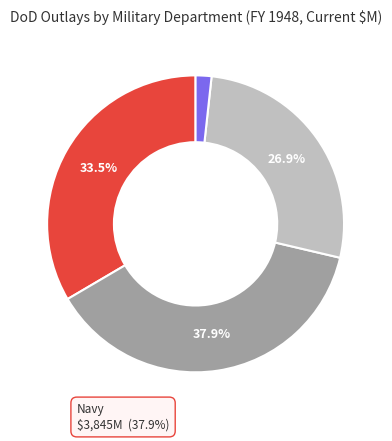

Is there any slice that represents more than half of the pie?

No